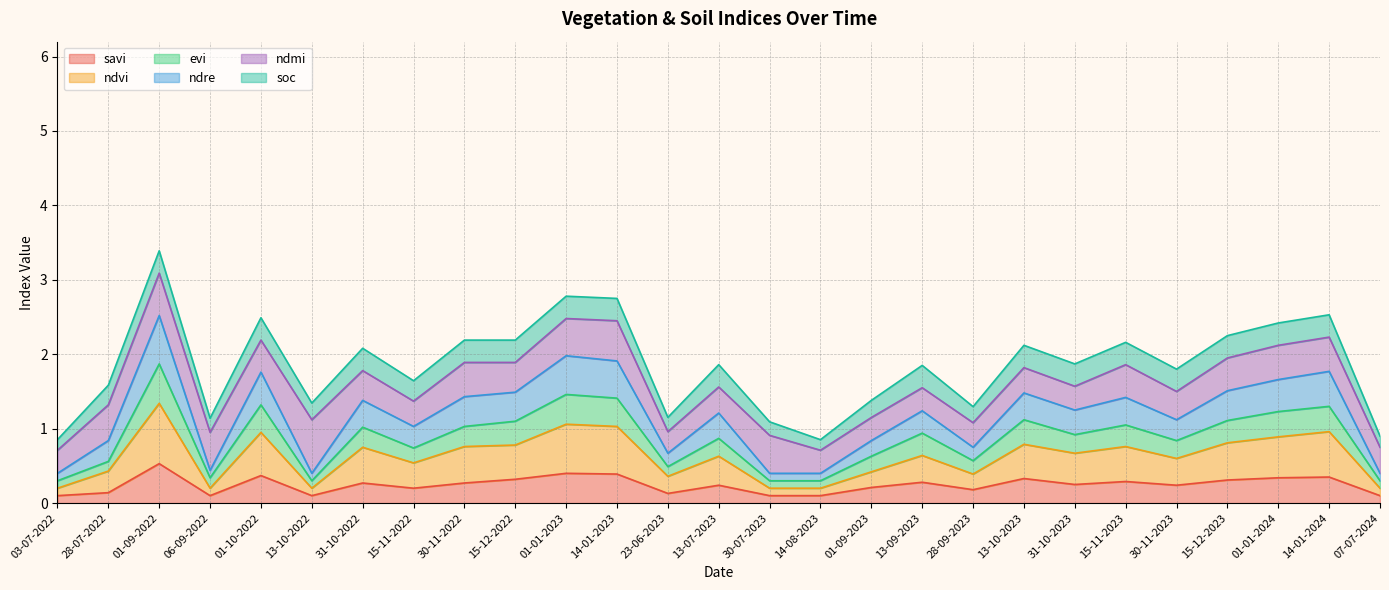

True or false: savi and evi intersect in this chart.

False